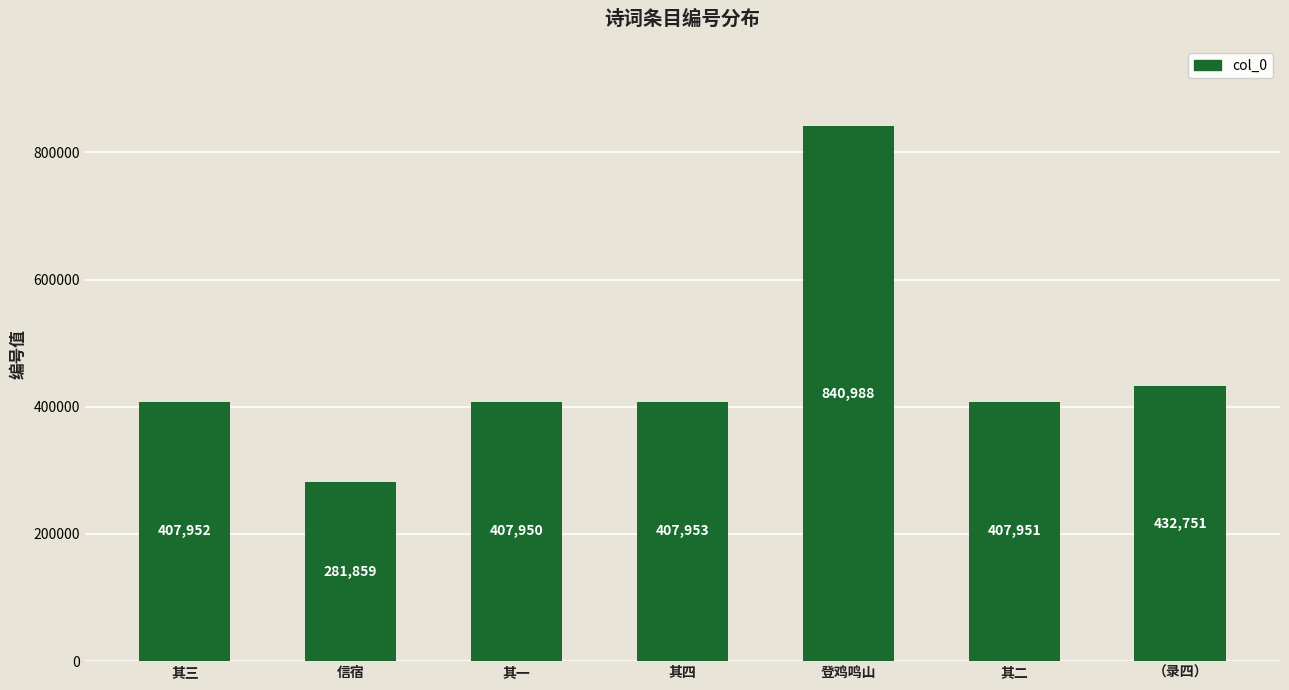

Where is the data nearest to the value 561423?

（录四）